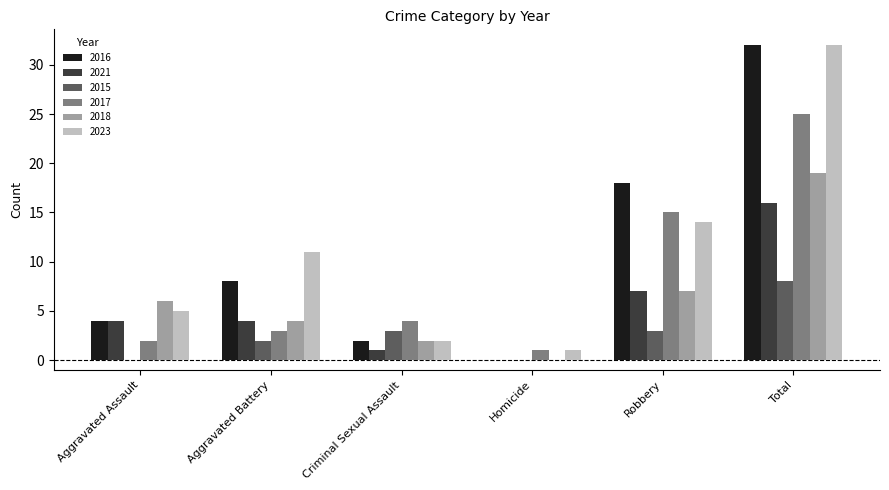

What is the approximate value of 2017 at Robbery?

15